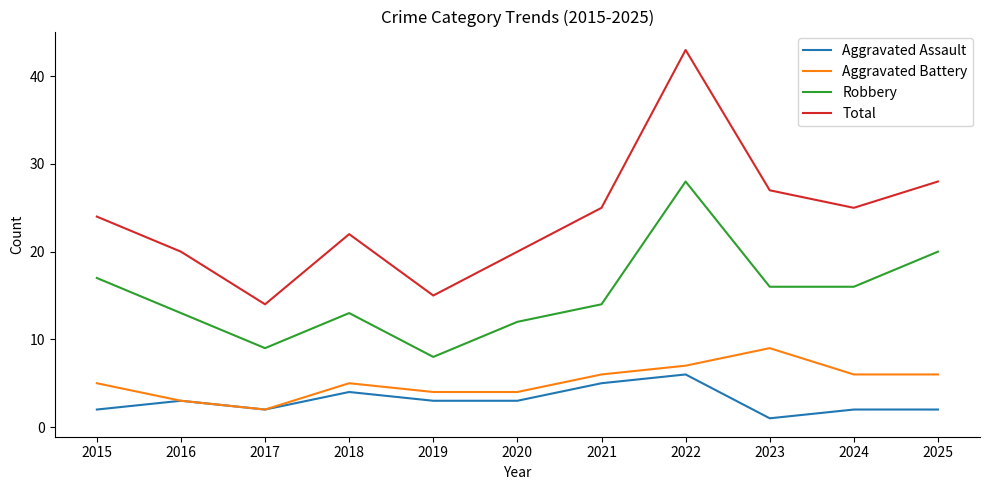

The Total series shows 25 at 2024. True or false?

True